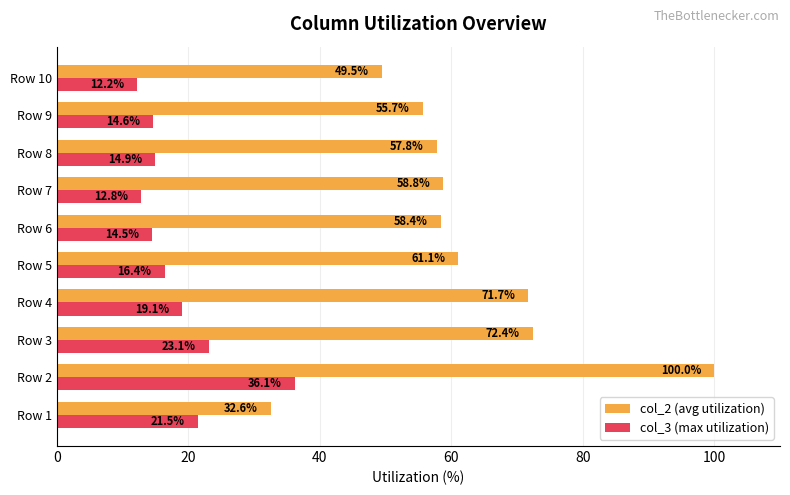

Rank the series by their maximum value, from highest to lowest.

col_2 (avg utilization), col_3 (max utilization)